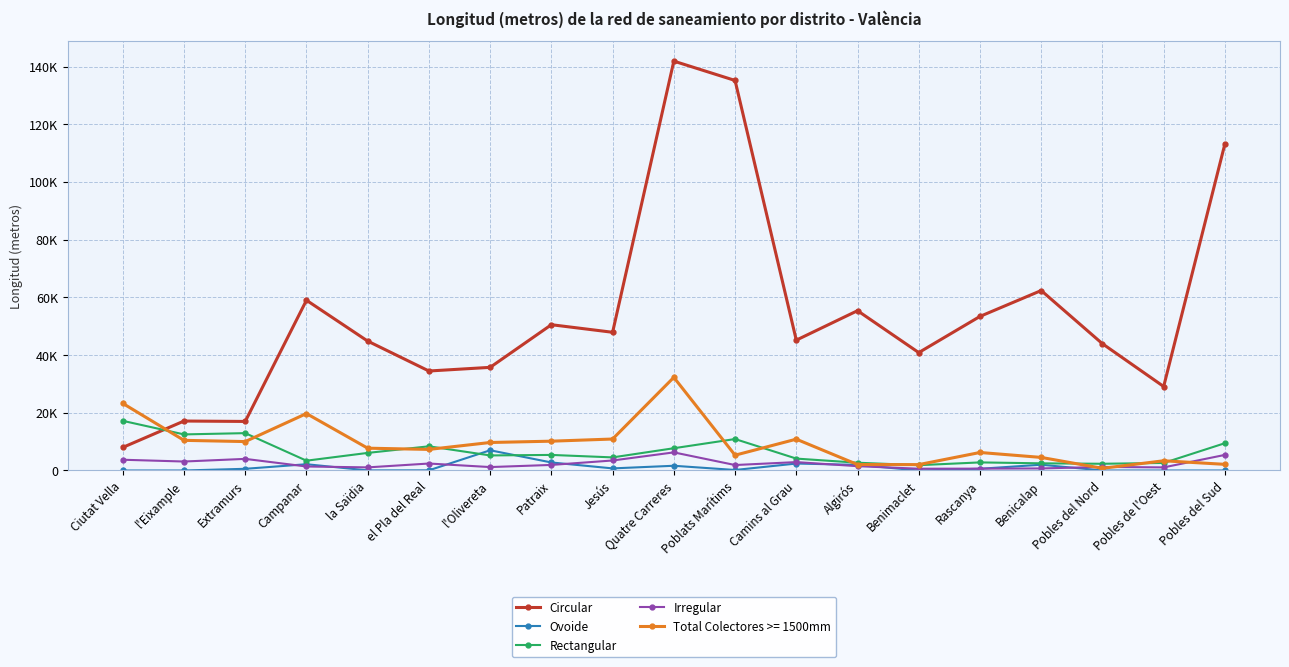

At how many categories does at least one series exceed 128016?

2